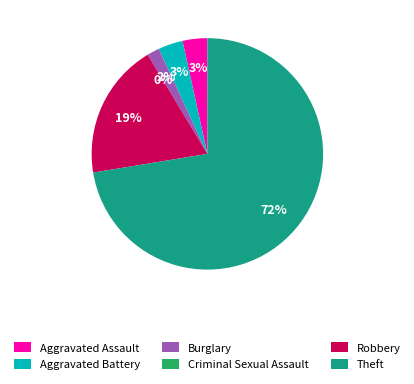

Rank the categories by value from lowest to highest.

Criminal Sexual Assault, Burglary, Aggravated Assault, Aggravated Battery, Robbery, Theft